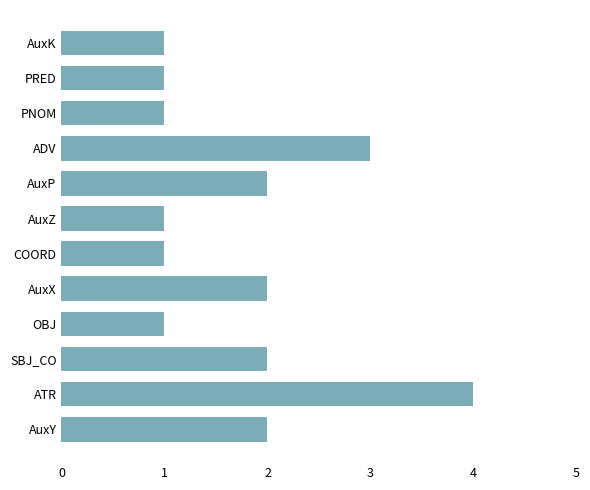

True or false: the data shows 1 at AuxX.

False